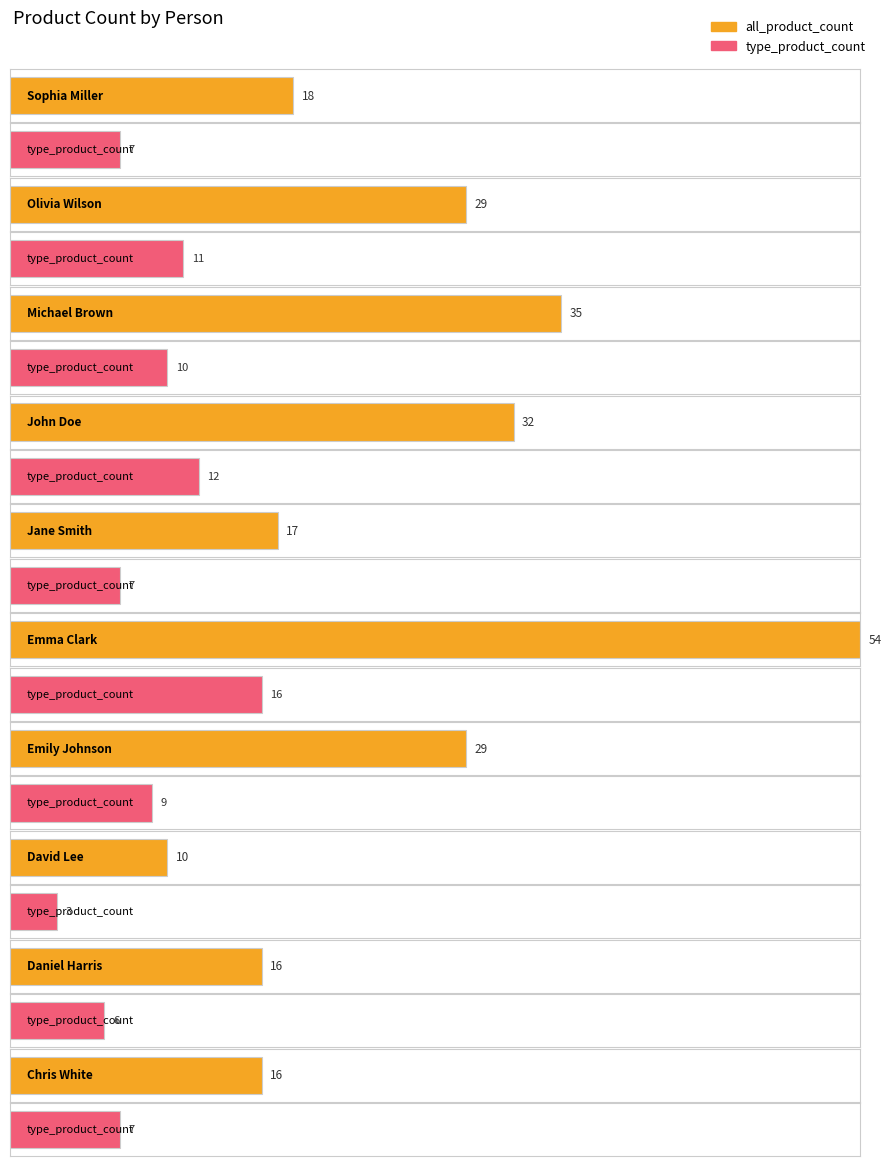

At how many categories does at least one series exceed 53?

1